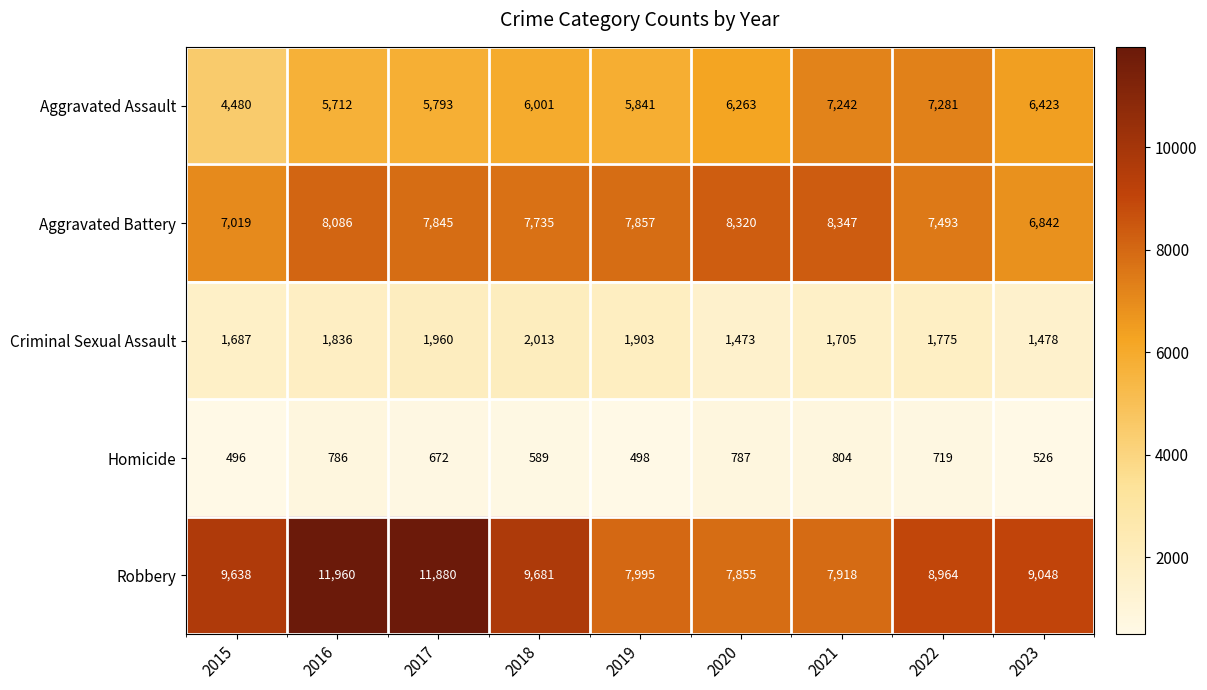

Is the value of Criminal Sexual Assault at 2022 greater than the value of Homicide at 2019?

Yes